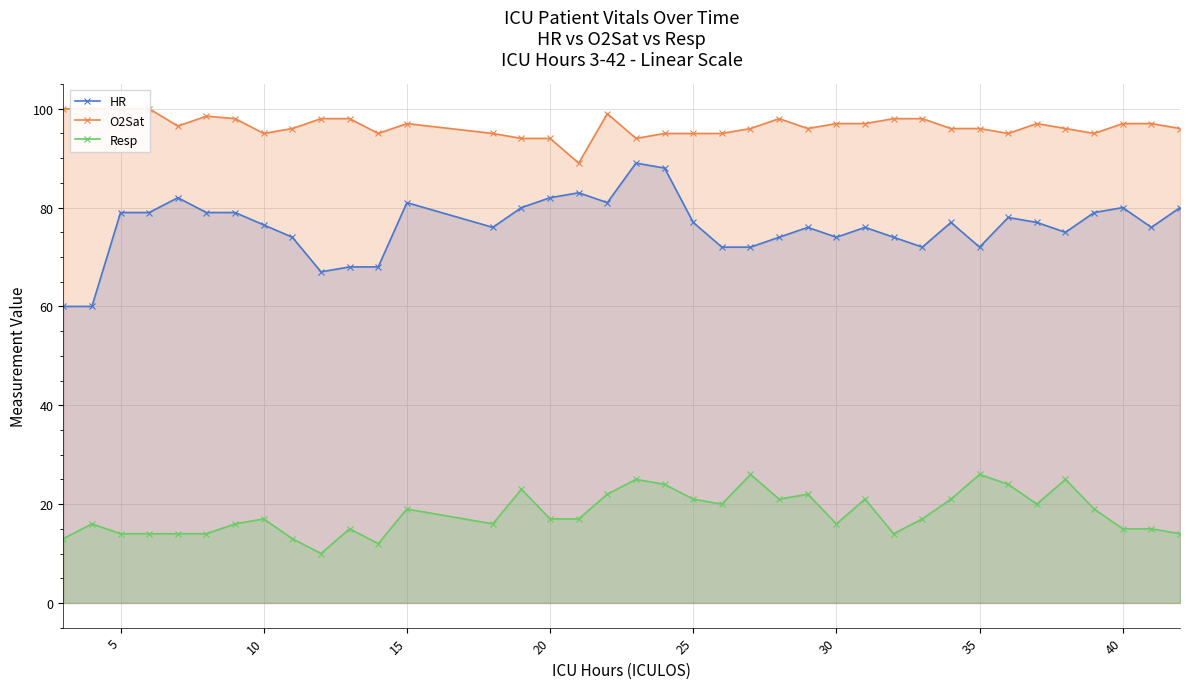

Read the Resp value at 10.

17.0